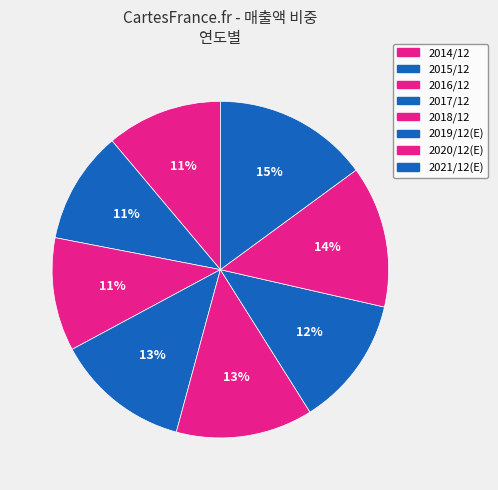

To the nearest percent, what percentage of the pie is 2019/12(E)?

12%